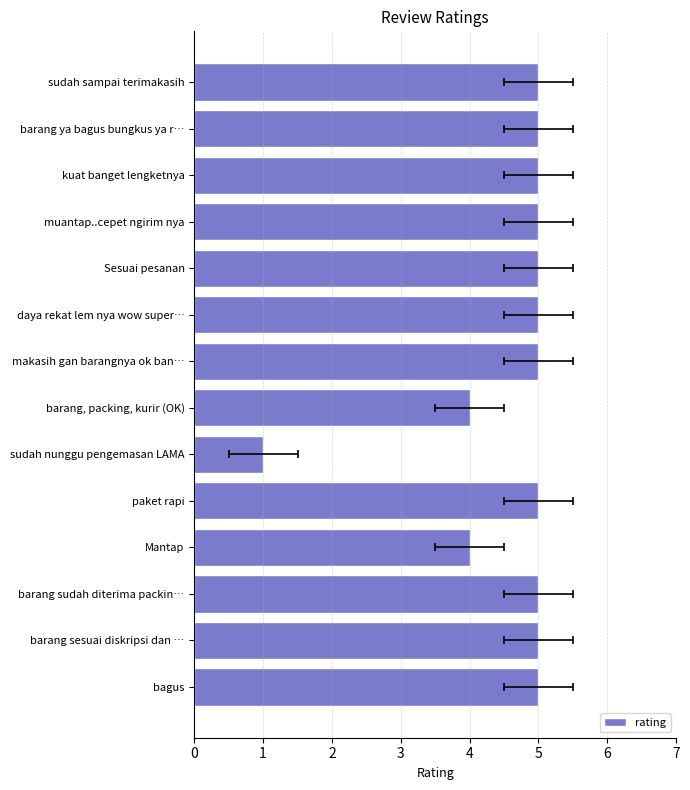

What is the sum of all values?

64